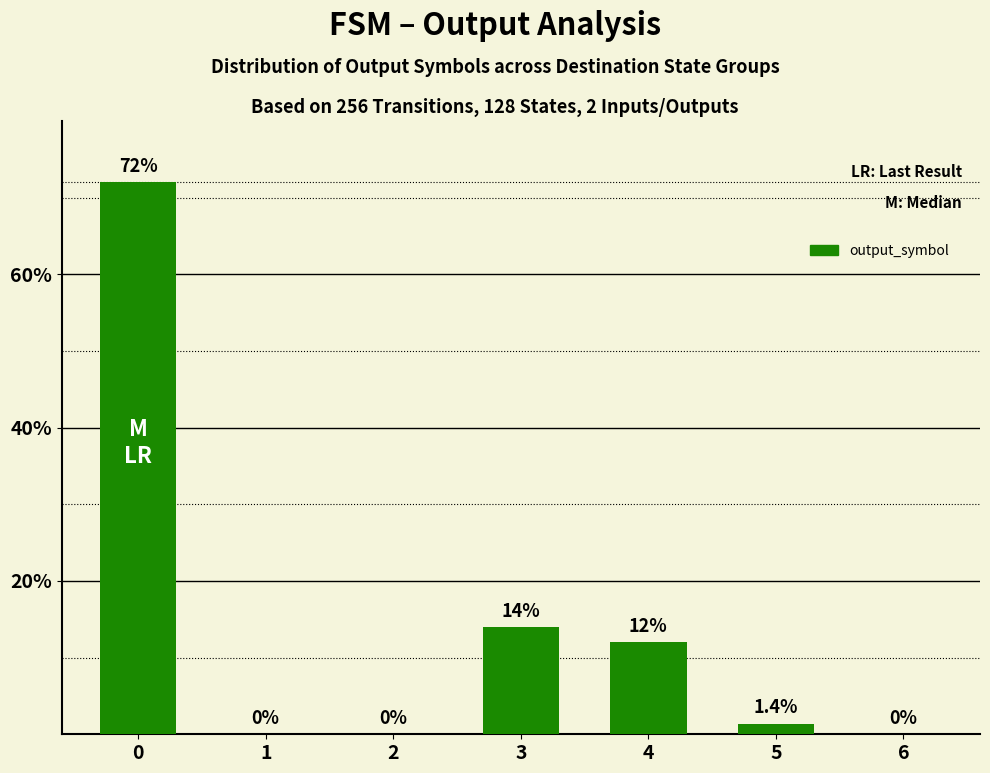

Reading left to right, transcribe all the data shown in this chart.

0=72.0	1=0.0	2=0.0	3=14.0	4=12.0	5=1.4	6=0.0